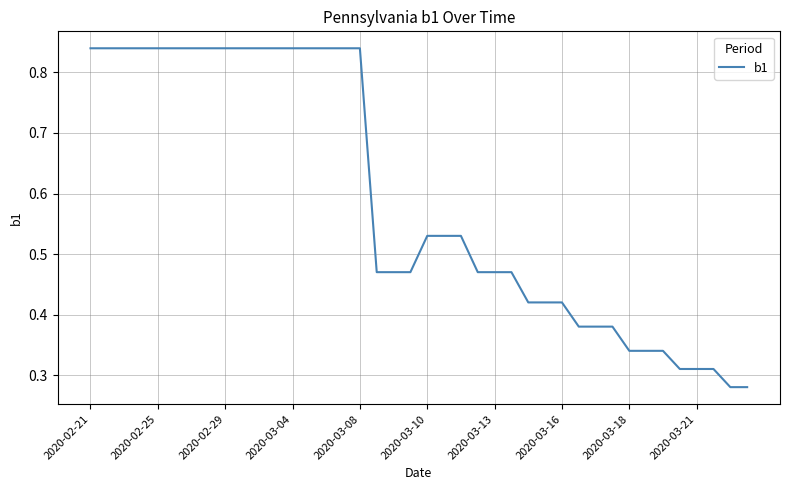

What is the difference between the maximum and minimum values?

0.6